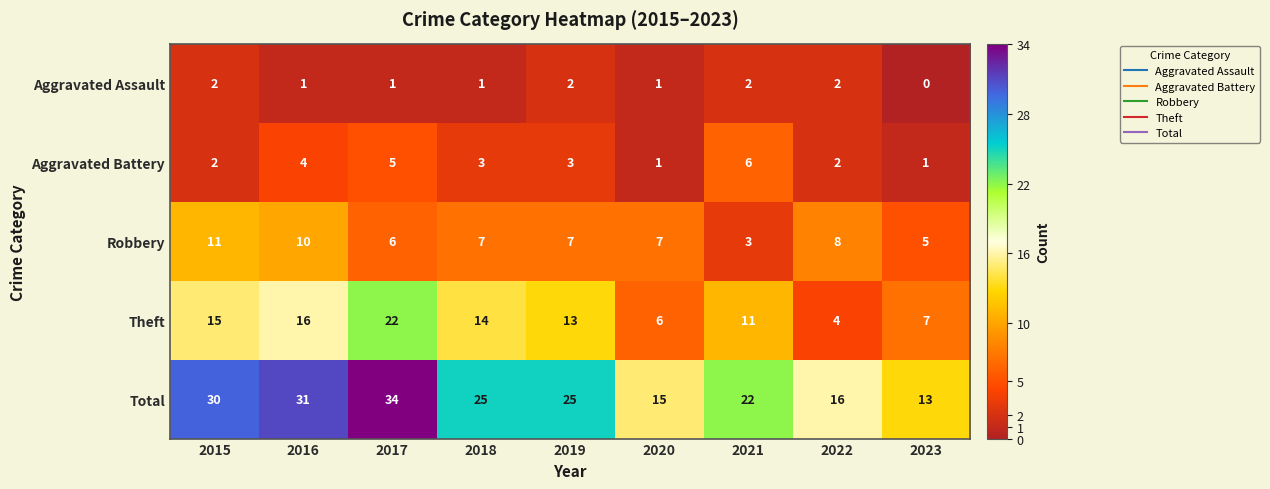

What is the average value of the Aggravated Battery series?

3